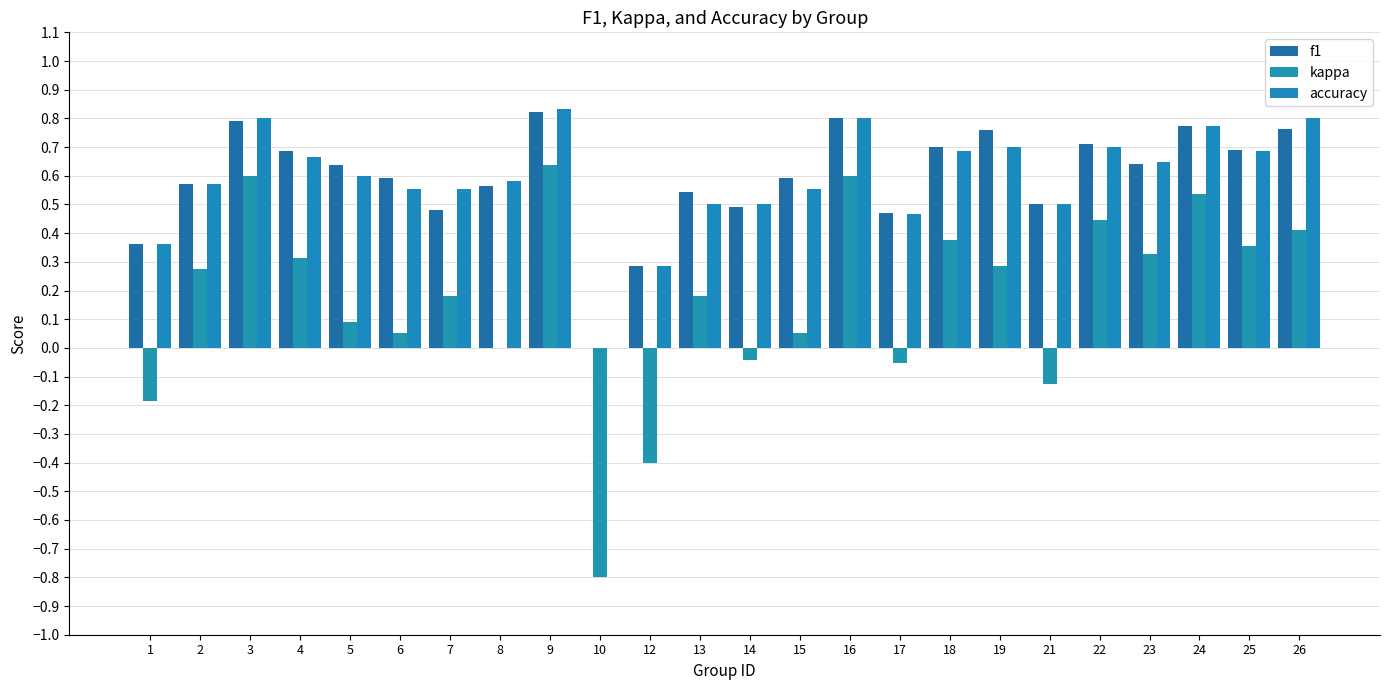

Read the kappa value at 9.

0.6